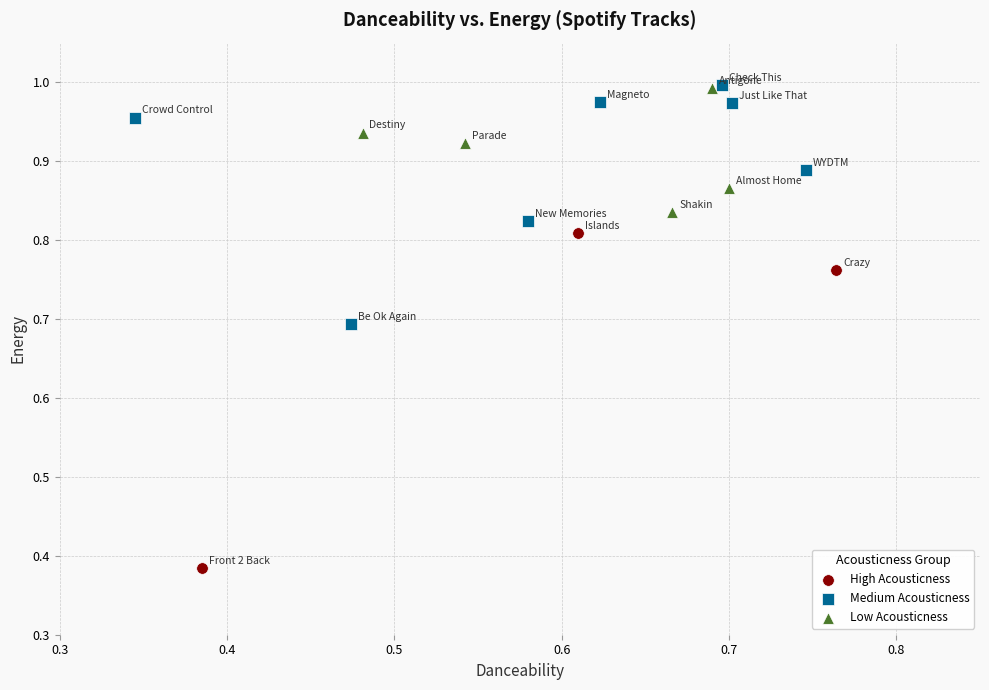

What are all the series names shown in the legend?

High Acousticness, Medium Acousticness, Low Acousticness